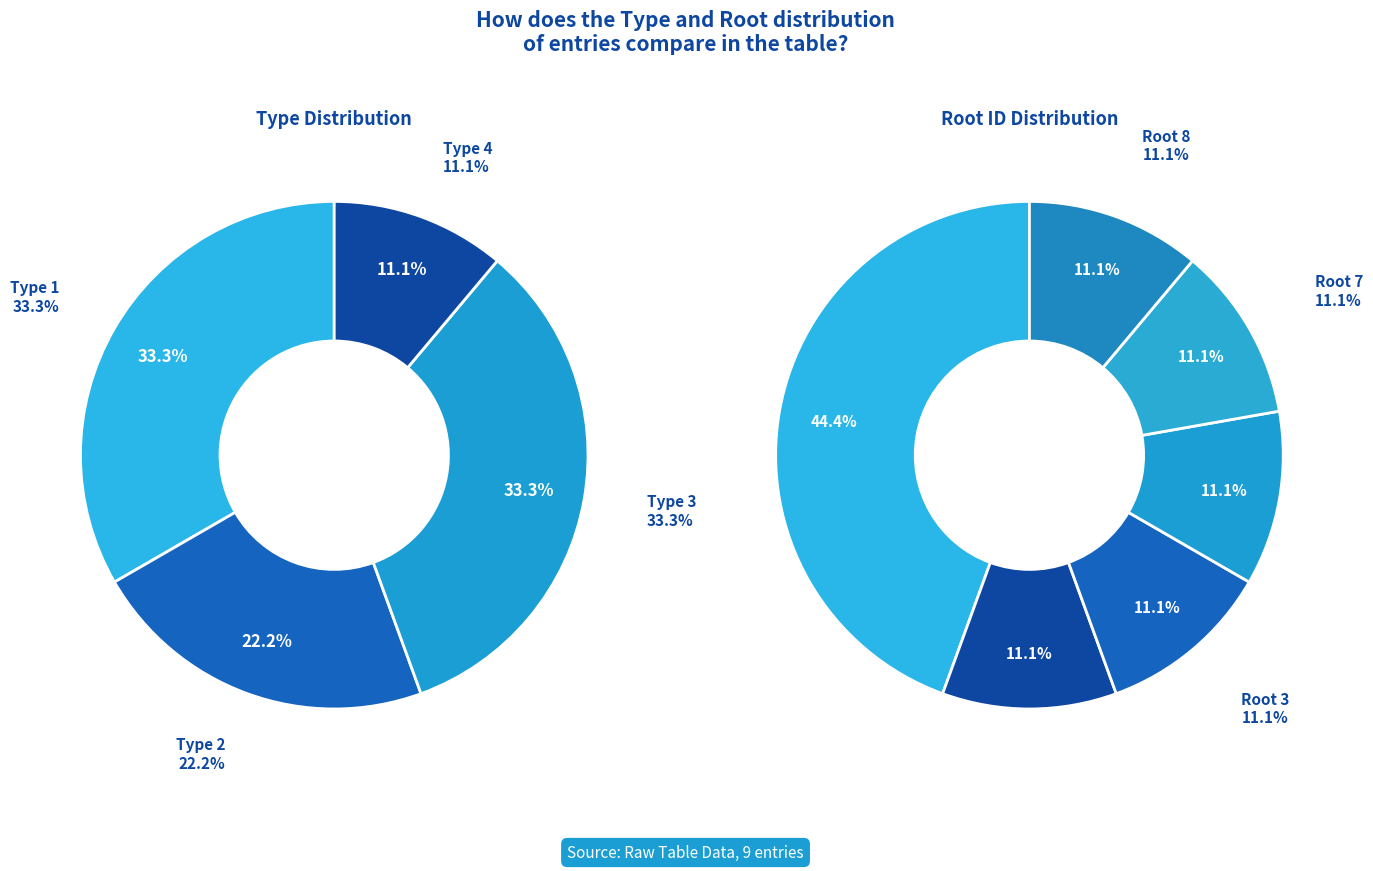

Which category has the biggest portion of the pie?

type 3